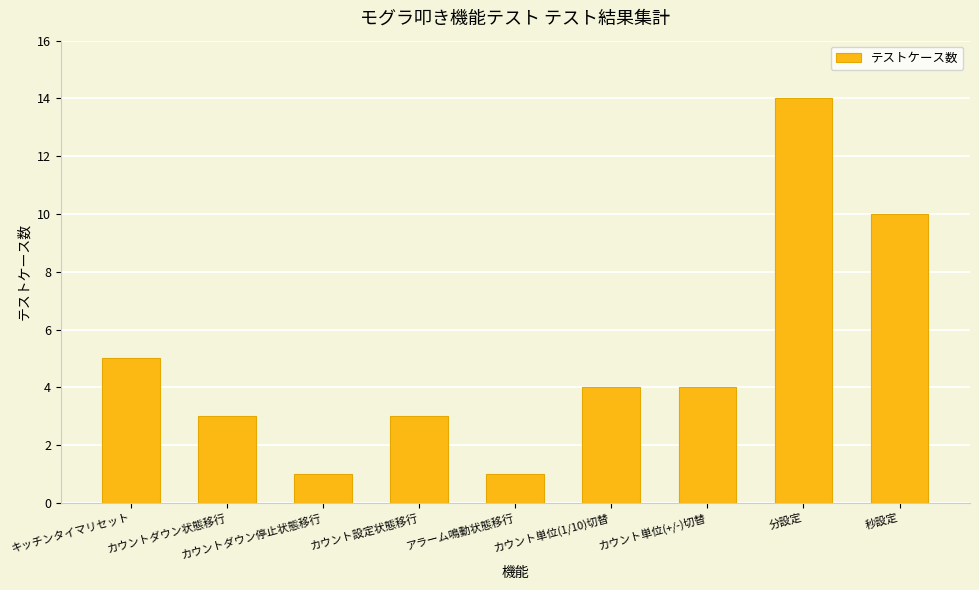

Reading left to right, list all the values displayed in this chart.

キッチンタイマリセット=5	カウントダウン状態移行=3	カウントダウン停止状態移行=1	カウント設定状態移行=3	アラーム鳴動状態移行=1	カウント単位(1/10)切替=4	カウント単位(+/-)切替=4	分設定=14	秒設定=10